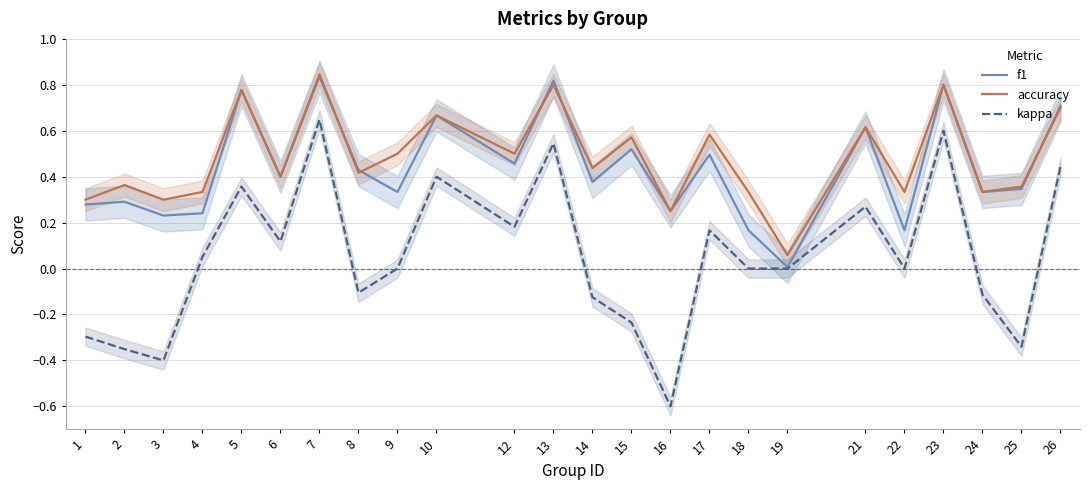

What are all the series names shown in the legend?

f1, accuracy, kappa